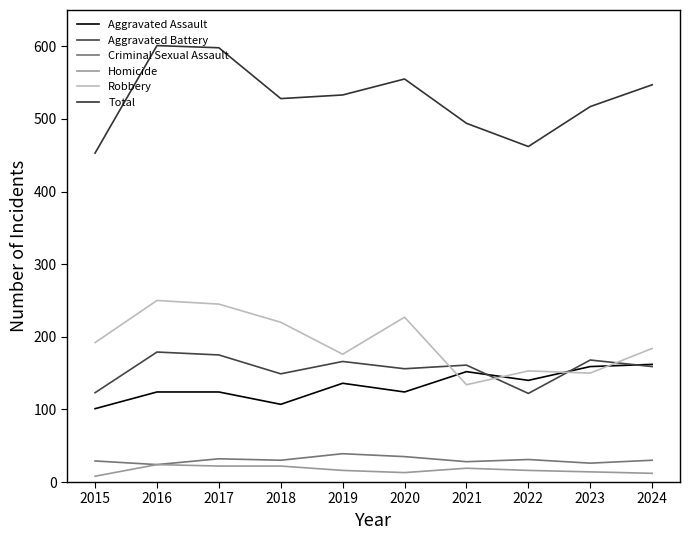

Which series has the widest spread of values?

Total